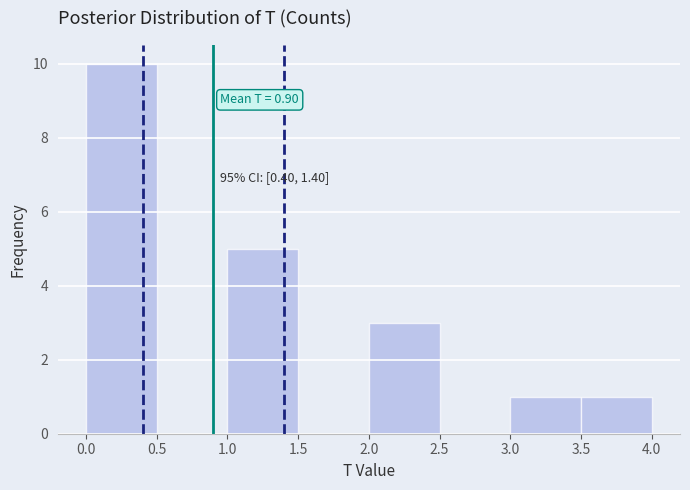

Which range on the x-axis has the tallest bar?

0.0 to 0.5